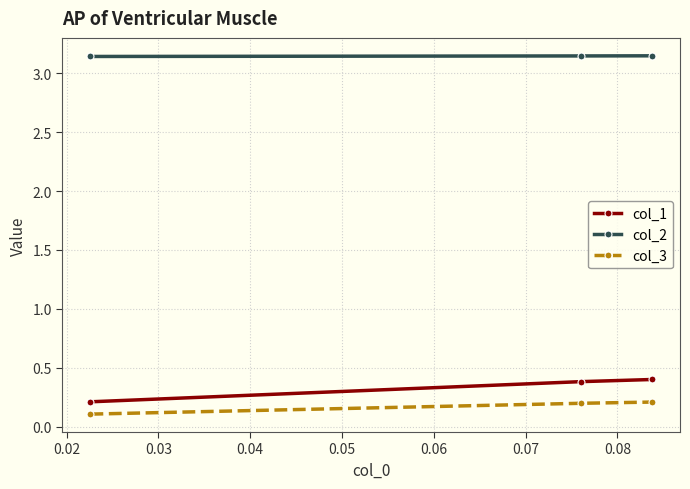

How many col_3 values are between 0 and 1?

3